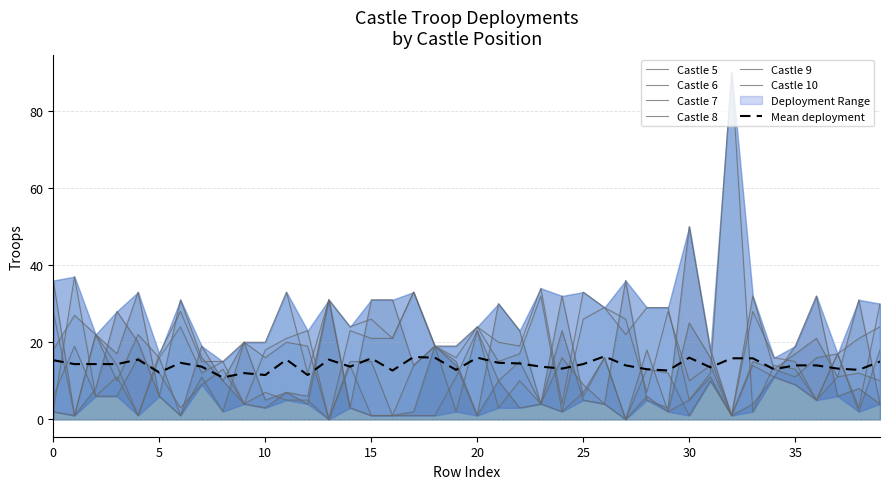

What are all the series names shown in the legend?

Castle 5, Castle 6, Castle 7, Castle 8, Castle 9, Castle 10